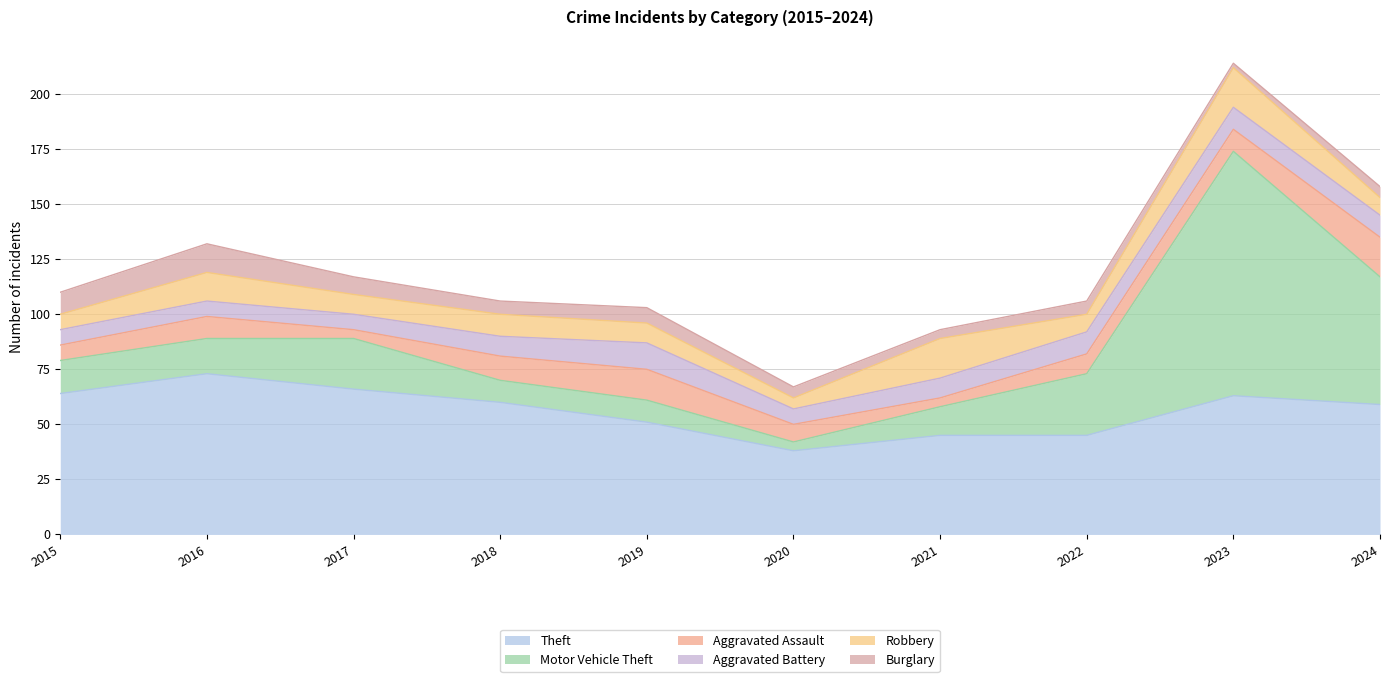

Where does the Aggravated Assault series first go above 10?

2018